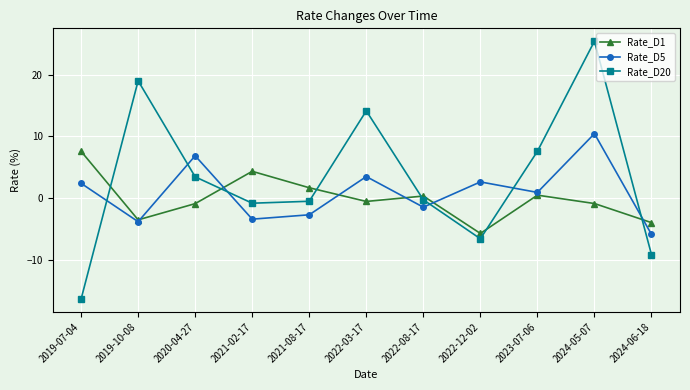

How many times do Rate_D1 and Rate_D5 cross each other?

6